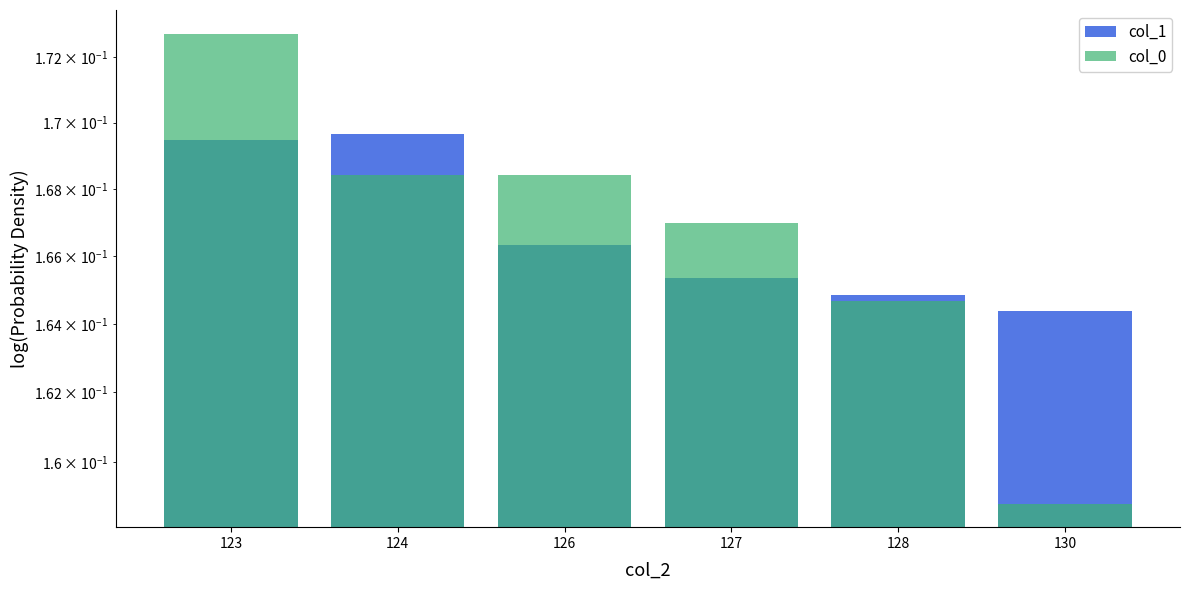

What is the value of the col_0 bar at the 5th from the left?

0.2